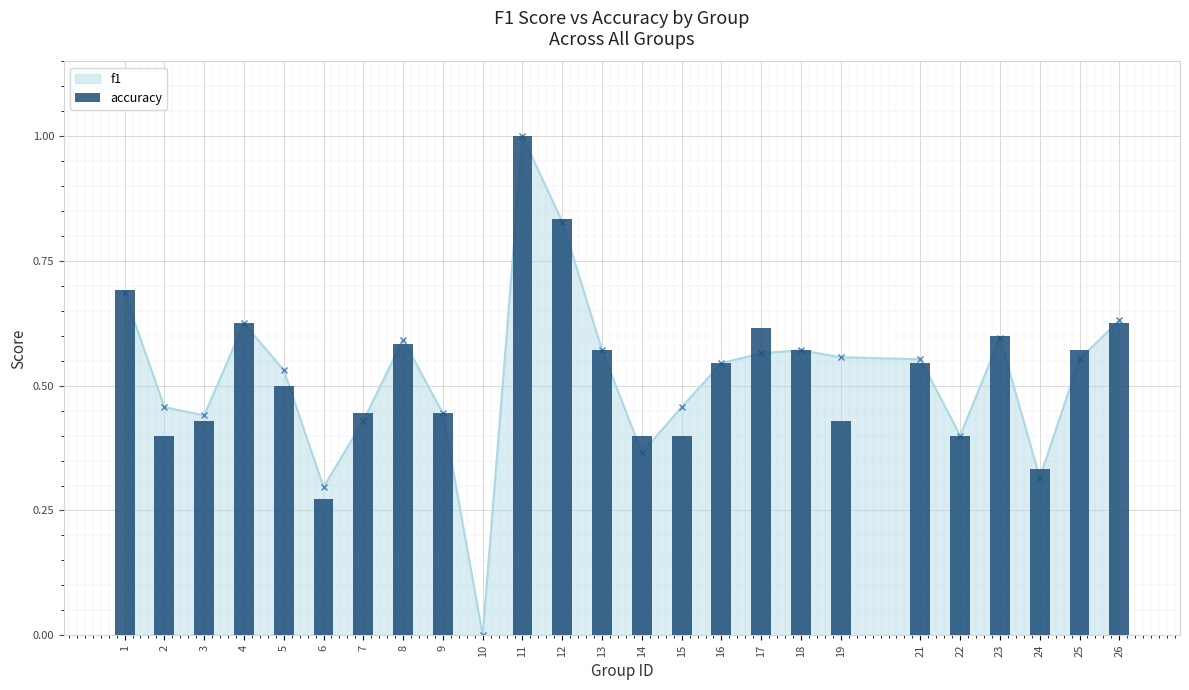

Which label corresponds to the largest value in the chart?

11